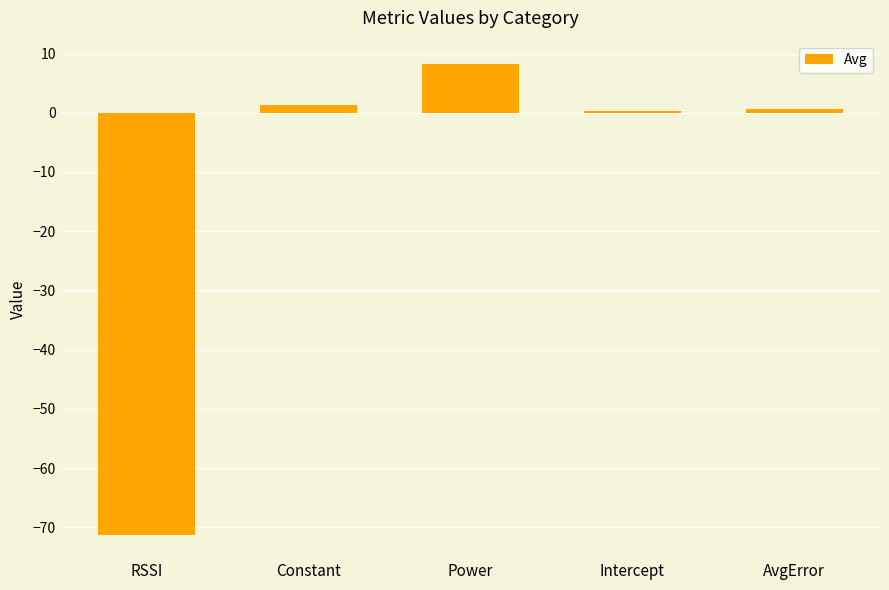

How many data points does each series have?

5